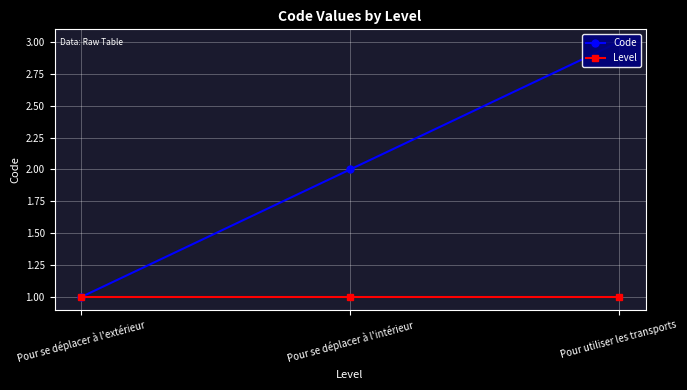

Rank the categories by Level value from lowest to highest.

Pour se déplacer à l'extérieur, Pour se déplacer à l'intérieur, Pour utiliser les transports